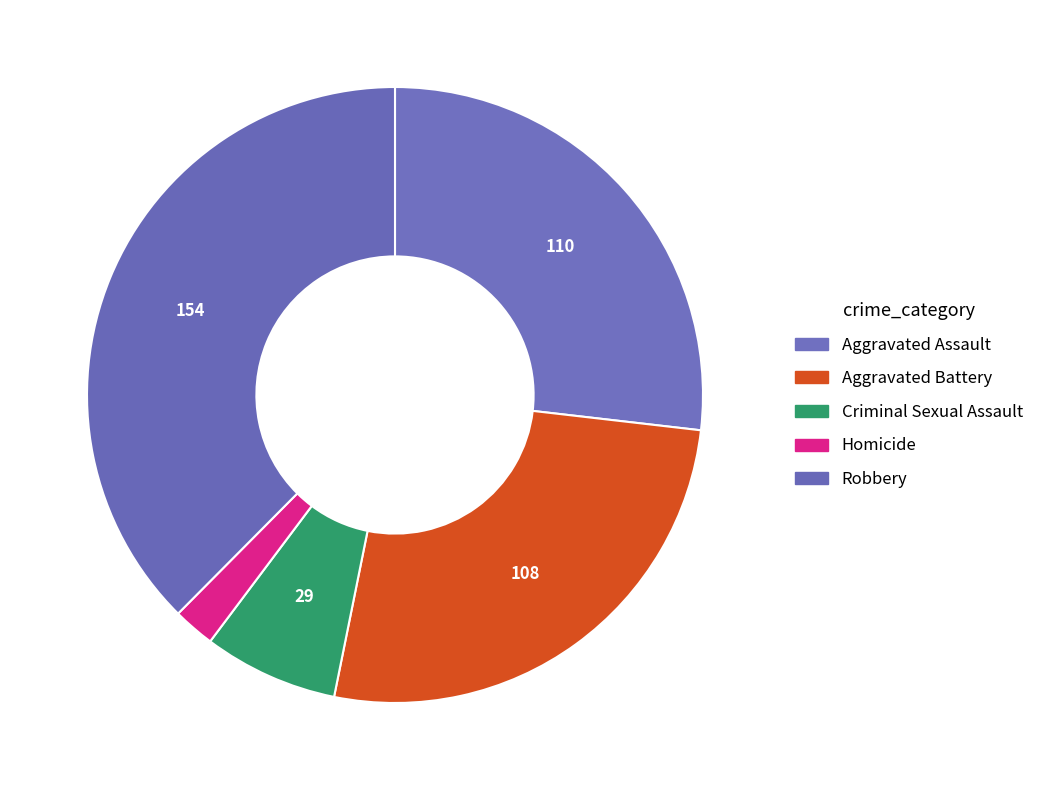

Is there a majority slice in this chart?

No